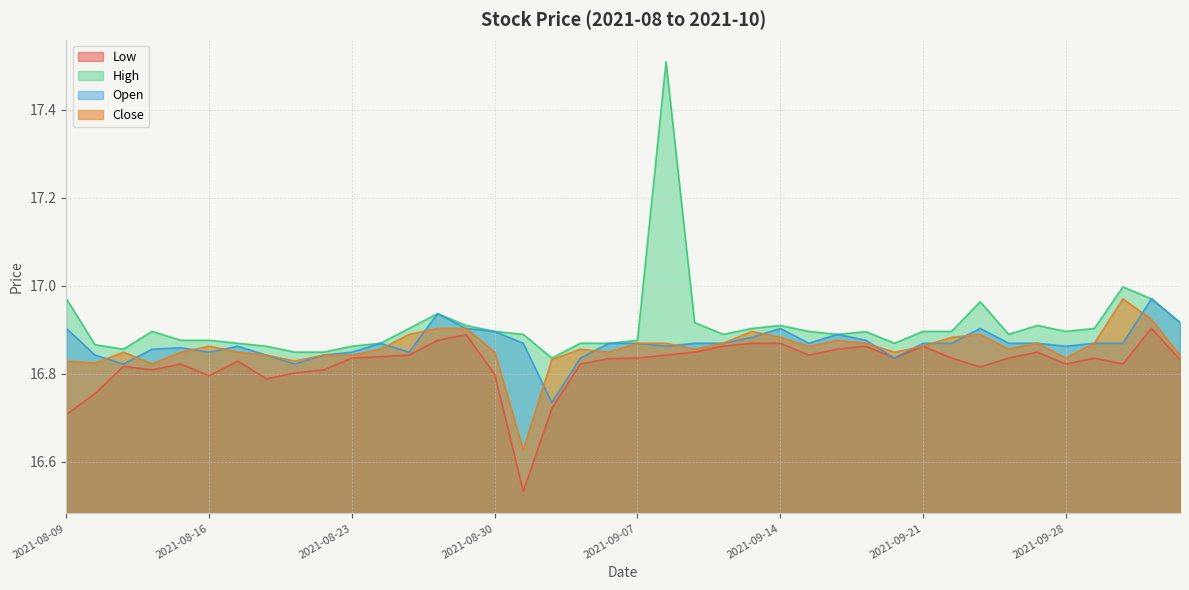

Between 36 and 34, which is larger?

34